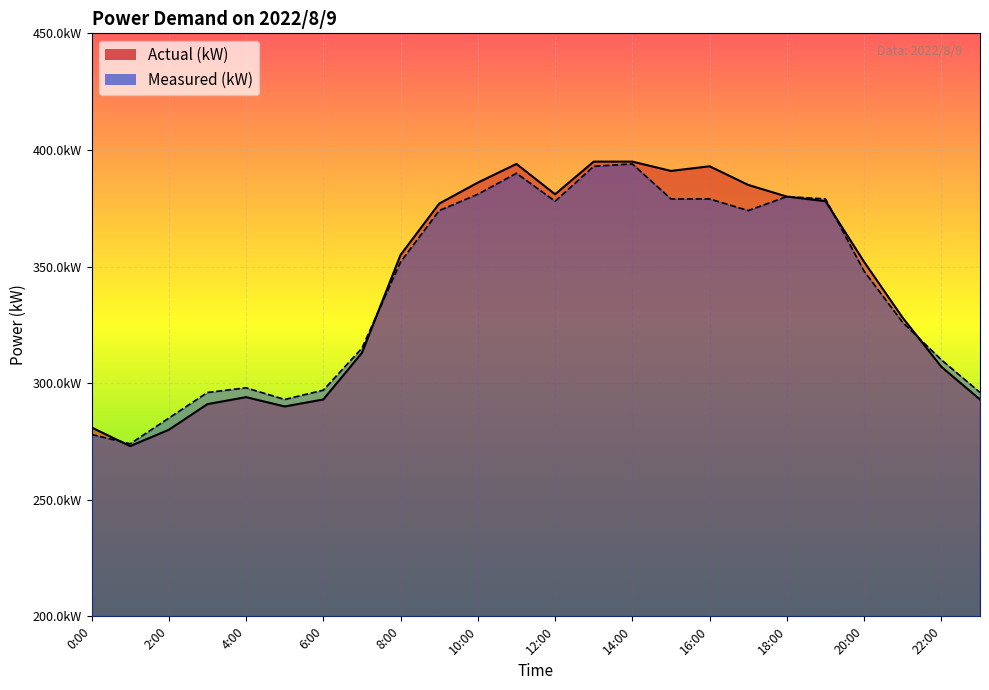

Between 1:00 and 18:00, which series saw the biggest shift?

Actual (kW)